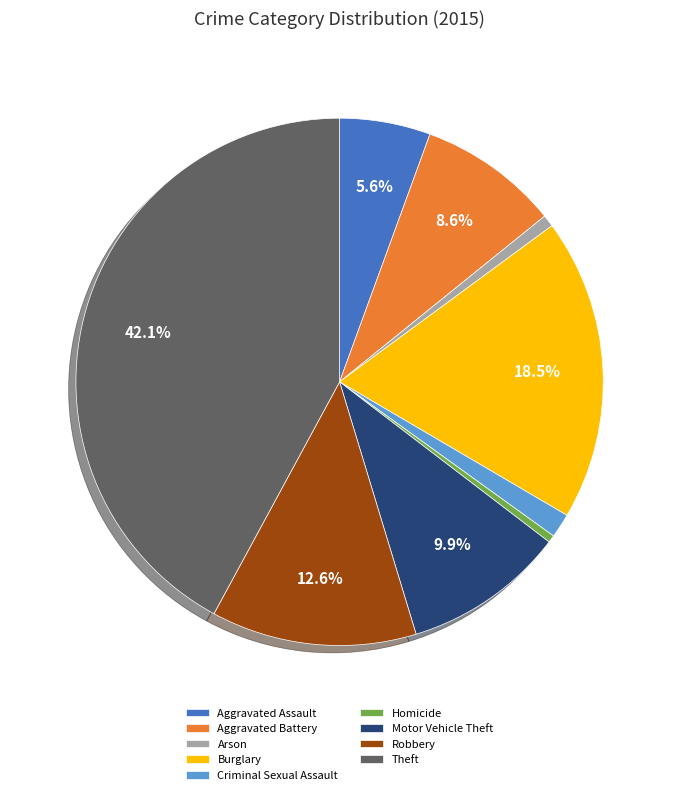

How many slices are in this pie chart?

9